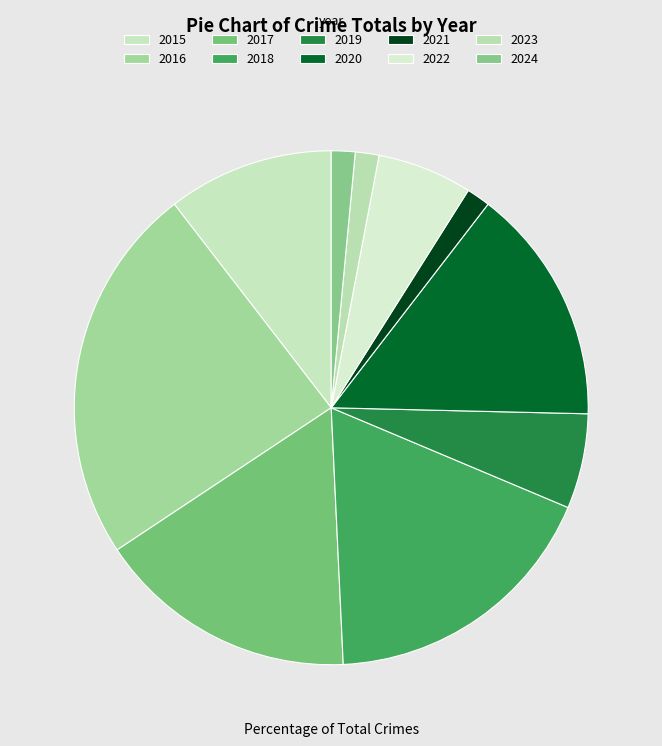

Is it true that 2019 is 6% of the pie?

True